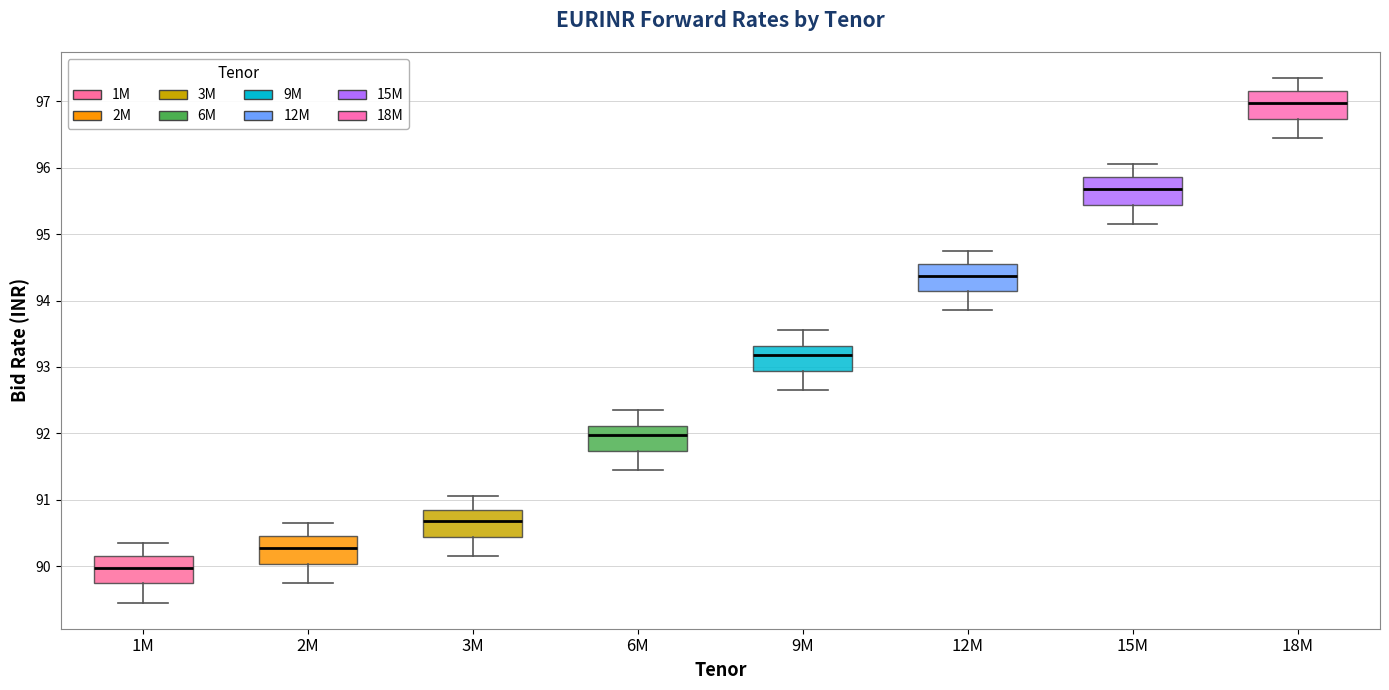

Reading left to right, transcribe this box plot: for each box, give where its median line is, the range the box spans, and where its two whiskers end, as read against the y-axis. The values are not printed on the chart, so give them approximately, as read against the axis.

1M: median 90.0, box 89.7 to 90.2, whiskers 89.5 to 90.4
2M: median 90.3, box 90.0 to 90.5, whiskers 89.8 to 90.7
3M: median 90.7, box 90.4 to 90.8, whiskers 90.2 to 91.1
6M: median 92.0, box 91.7 to 92.1, whiskers 91.5 to 92.4
9M: median 93.2, box 92.9 to 93.3, whiskers 92.7 to 93.6
12M: median 94.4, box 94.1 to 94.6, whiskers 93.9 to 94.8
15M: median 95.7, box 95.4 to 95.9, whiskers 95.2 to 96.1
18M: median 97.0, box 96.7 to 97.2, whiskers 96.5 to 97.4